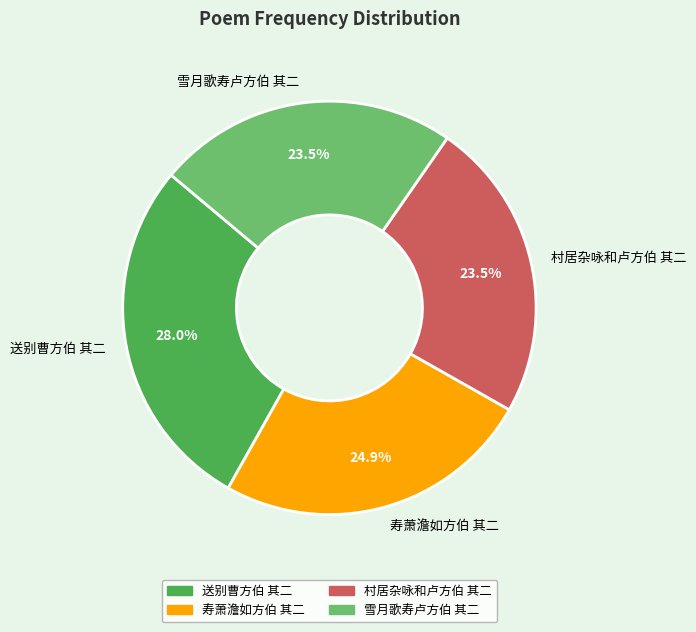

Is there a majority slice in this chart?

No